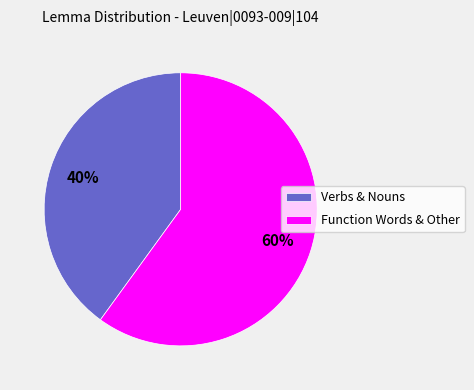

To the nearest percent, what percentage of the pie is Function Words & Other?

60%